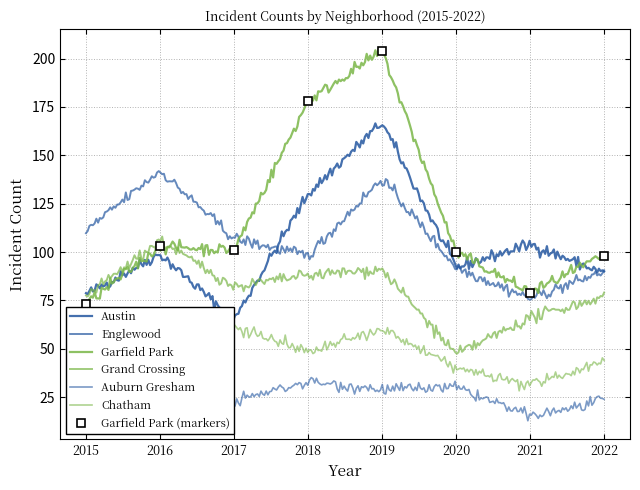

How many times do Garfield Park and Englewood cross each other?

1